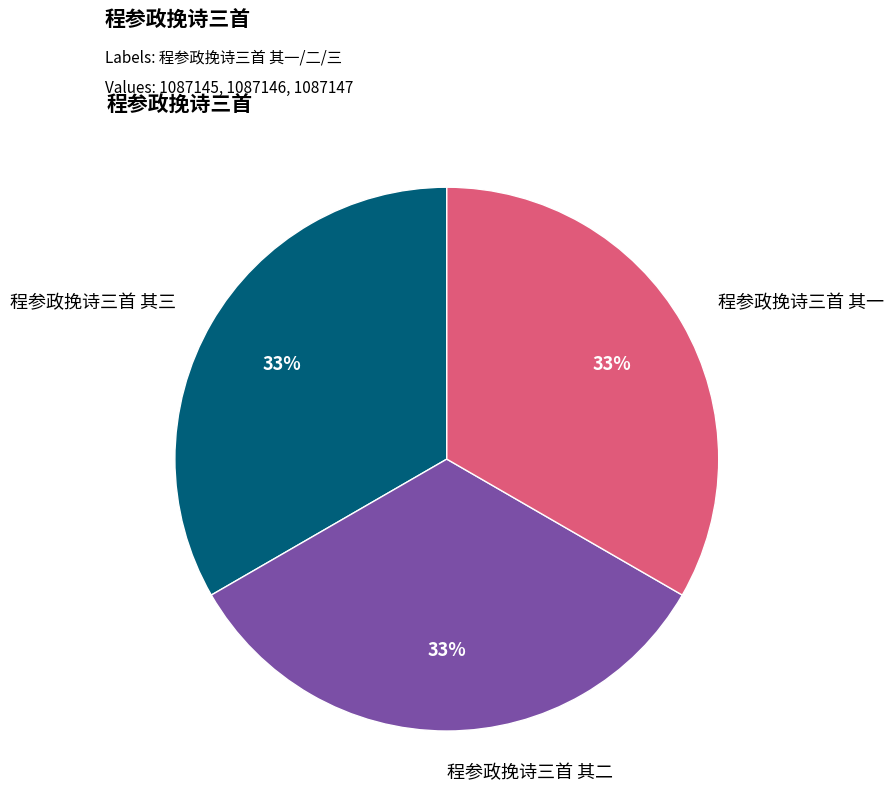

Does any single category account for the majority?

No